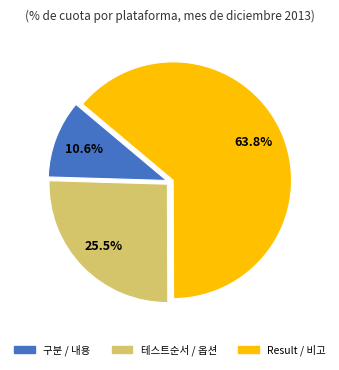

Is there a majority slice in this chart?

Yes